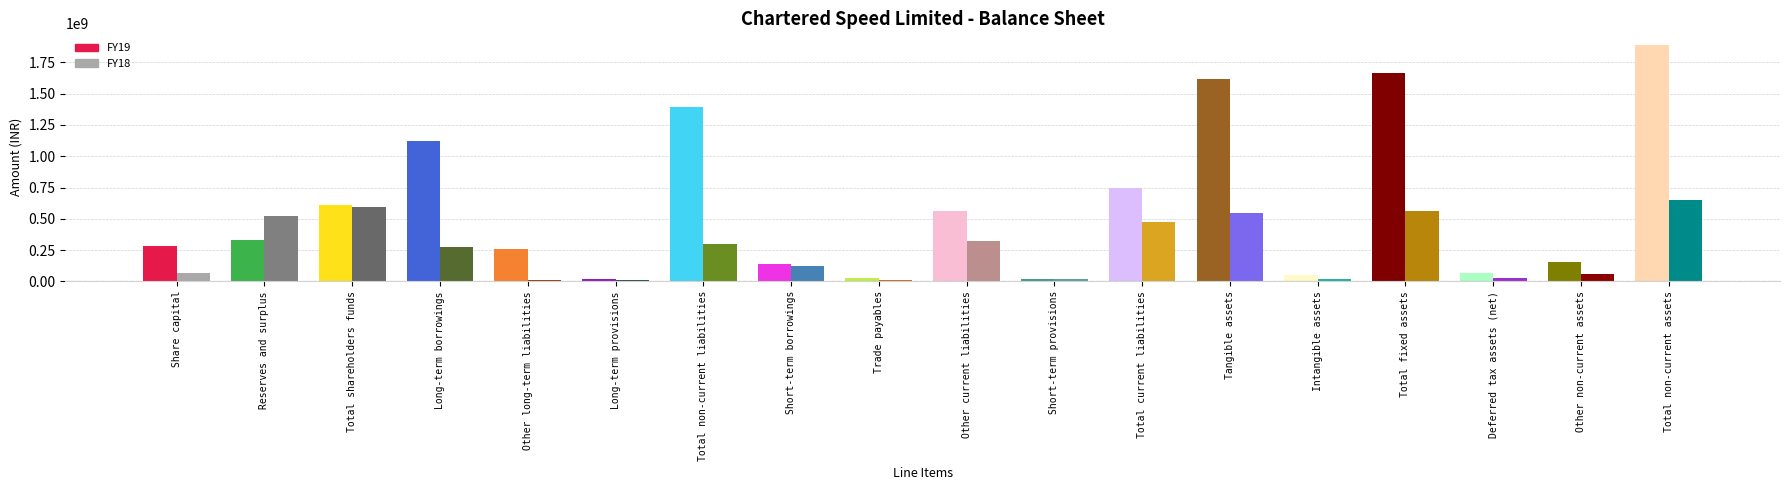

What are all the series names shown in the legend?

FY19, FY18